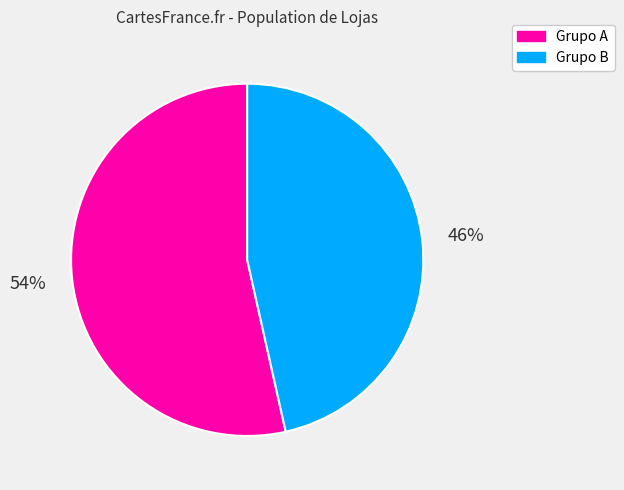

Rank the categories by value from lowest to highest.

Grupo B, Grupo A